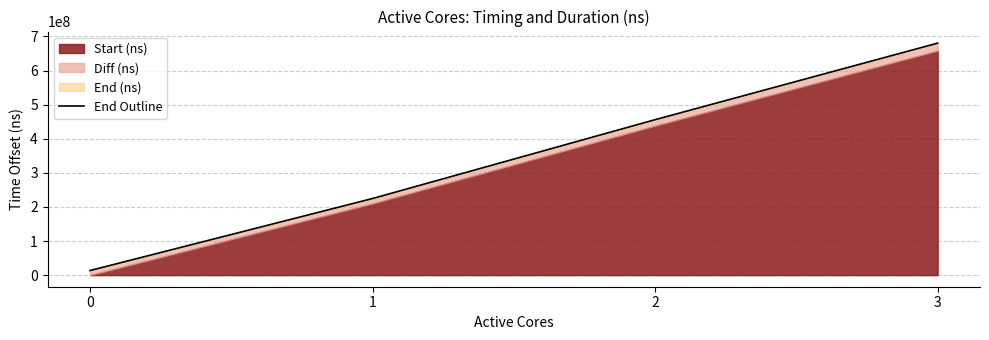

Is it true that the value at 1 is 399136870?

False